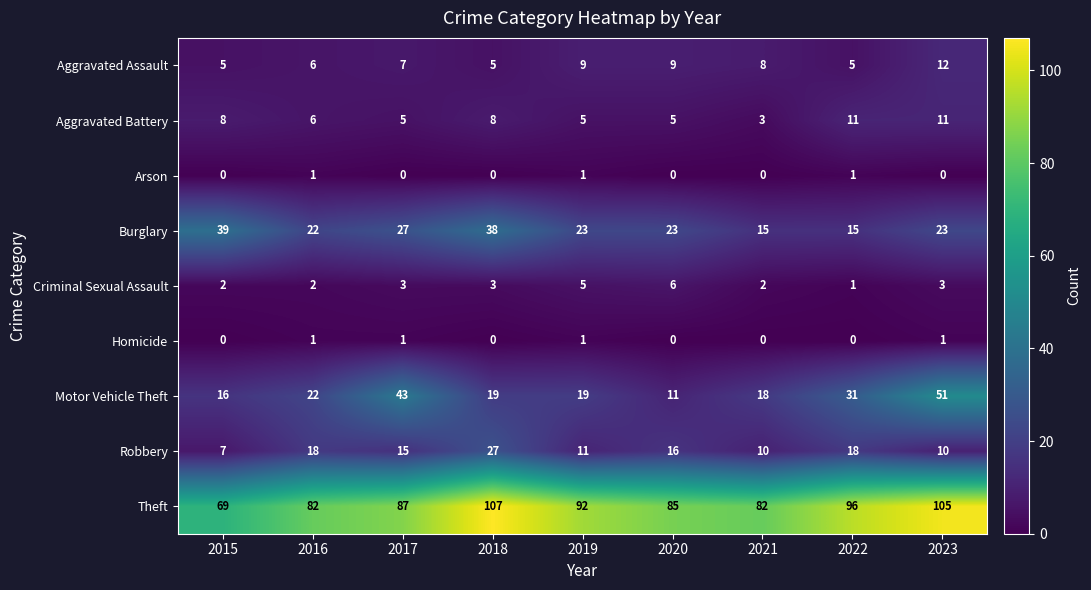

Read the Aggravated Battery value at 2020.

5